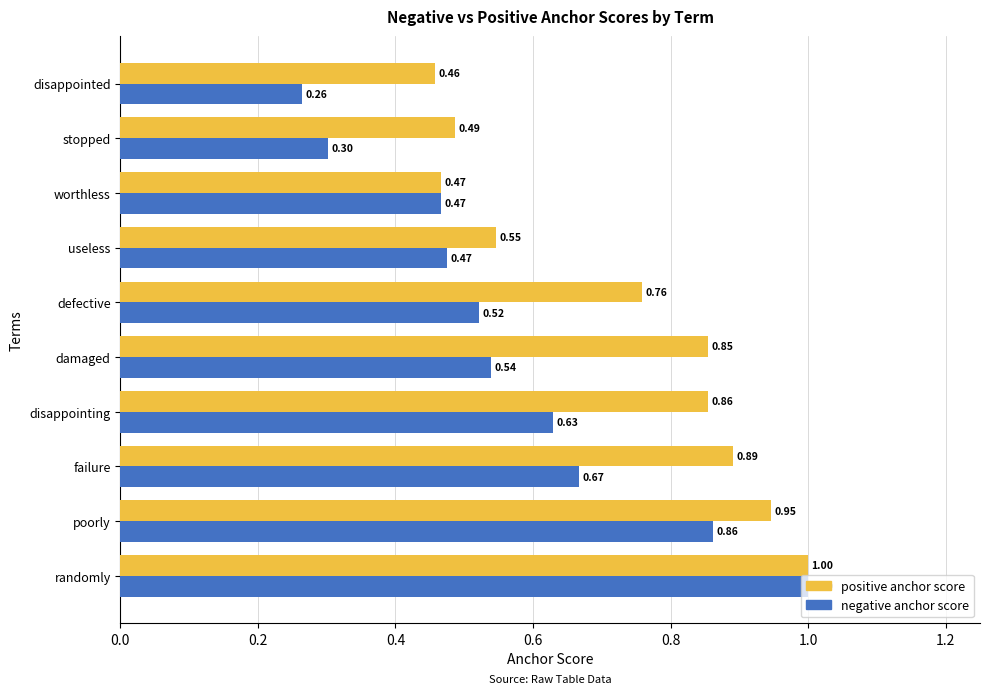

What is the sum of the negative anchor score values at failure and randomly?

1.7